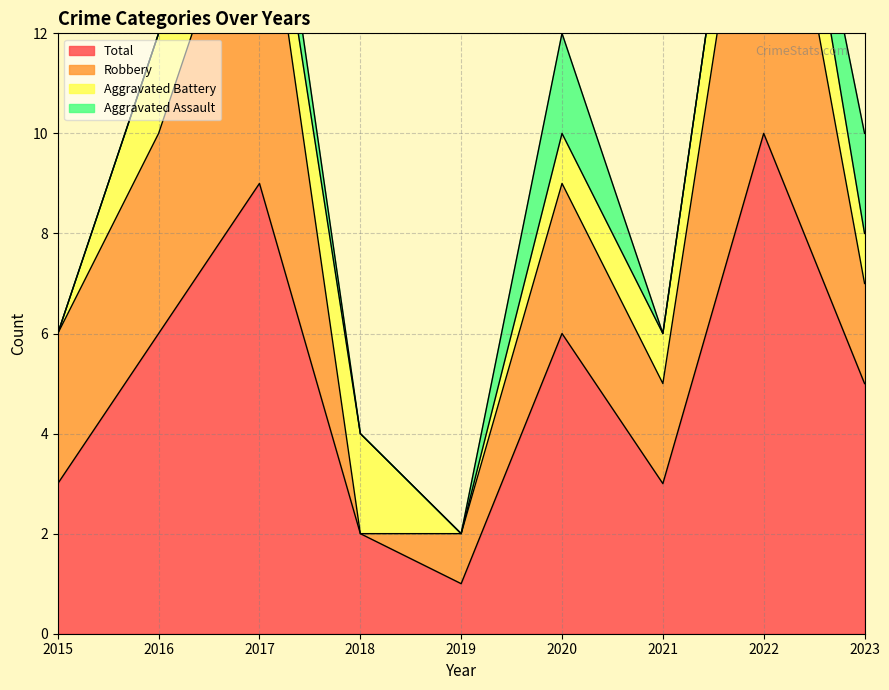

At which label does Total reach its peak?

2022